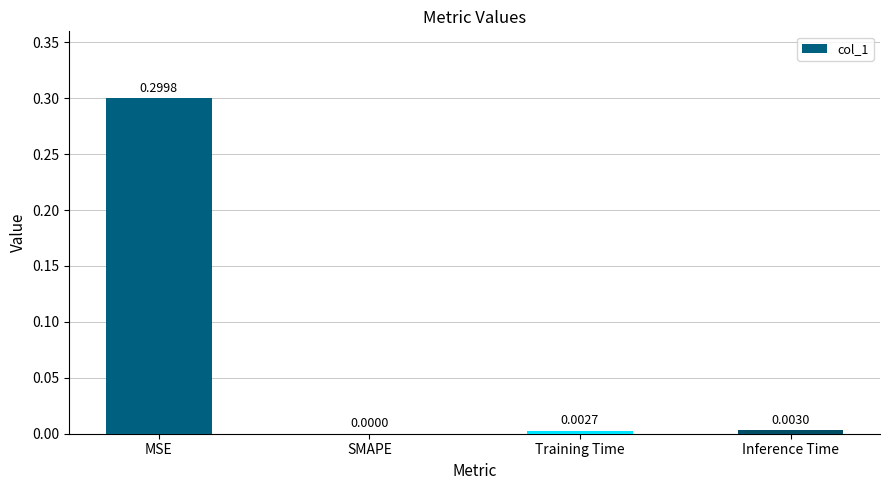

What is the average value?

0.1